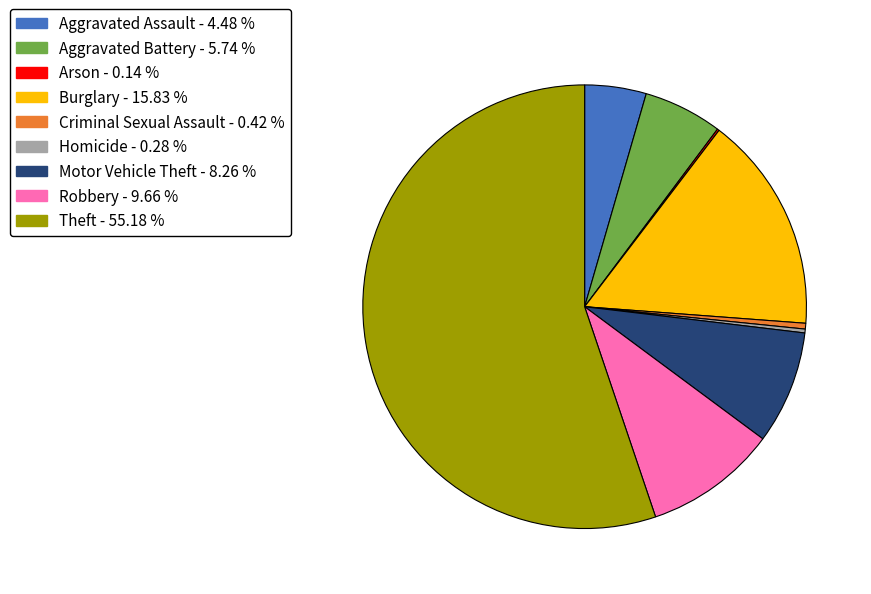

Do Criminal Sexual Assault and Burglary together represent more than half of the pie?

No